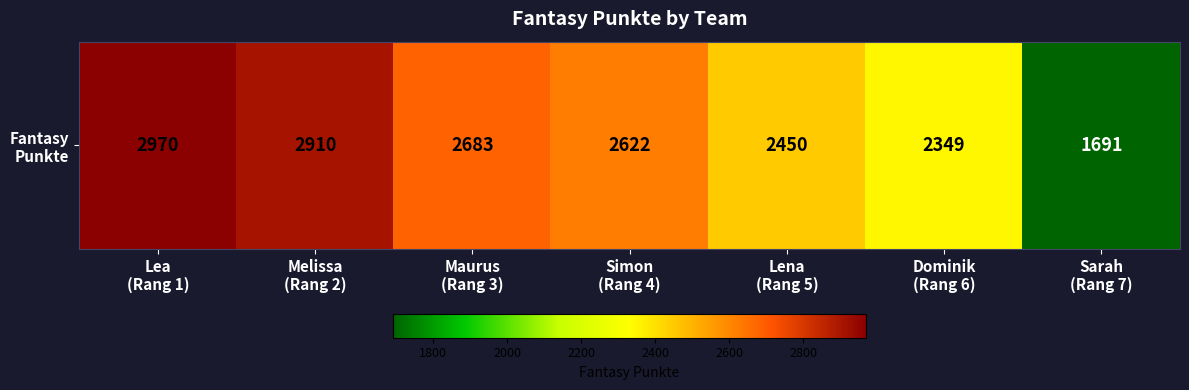

True or false: the data shows 2622 at Simon
(Rang 4).

True